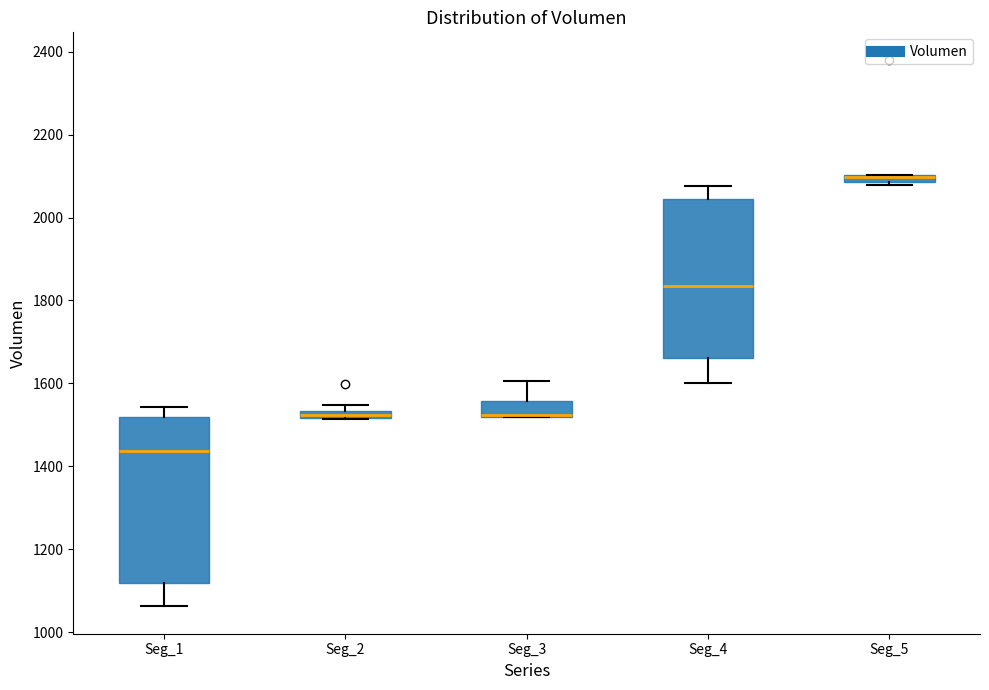

Where does the upper whisker of the box for Seg_3 end on the y-axis? The values are not printed on the chart, so give them approximately, as read against the axis.

1600